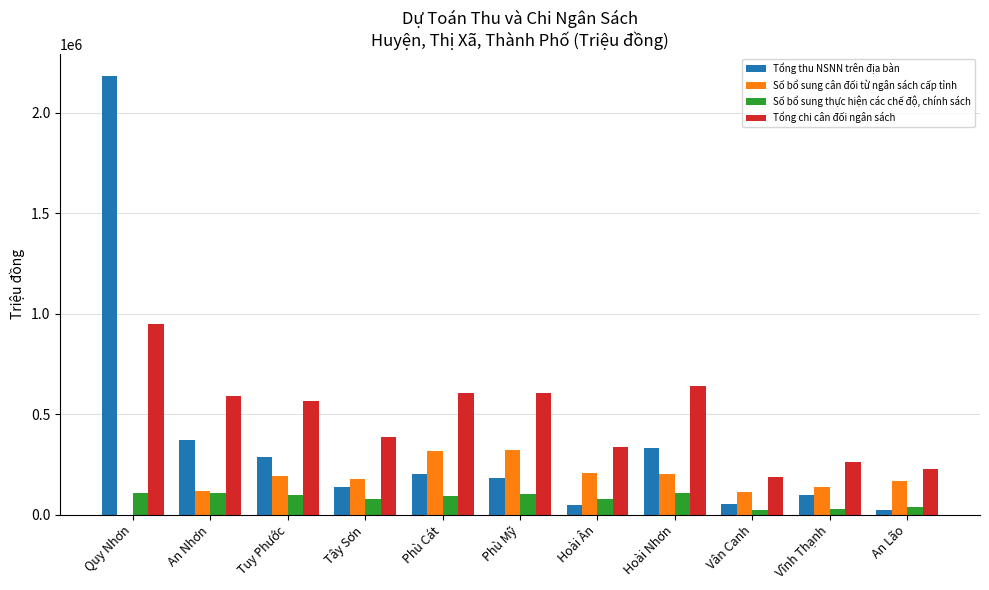

Between Tuy Phước and Phù Cát, which series saw the biggest shift?

Số bổ sung cân đối từ ngân sách cấp tỉnh